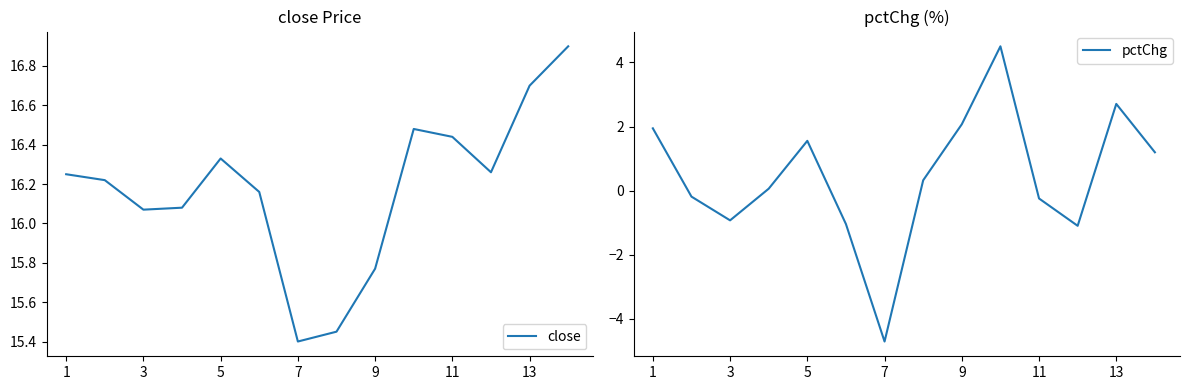

What is the total value across all series at 9?

17.9